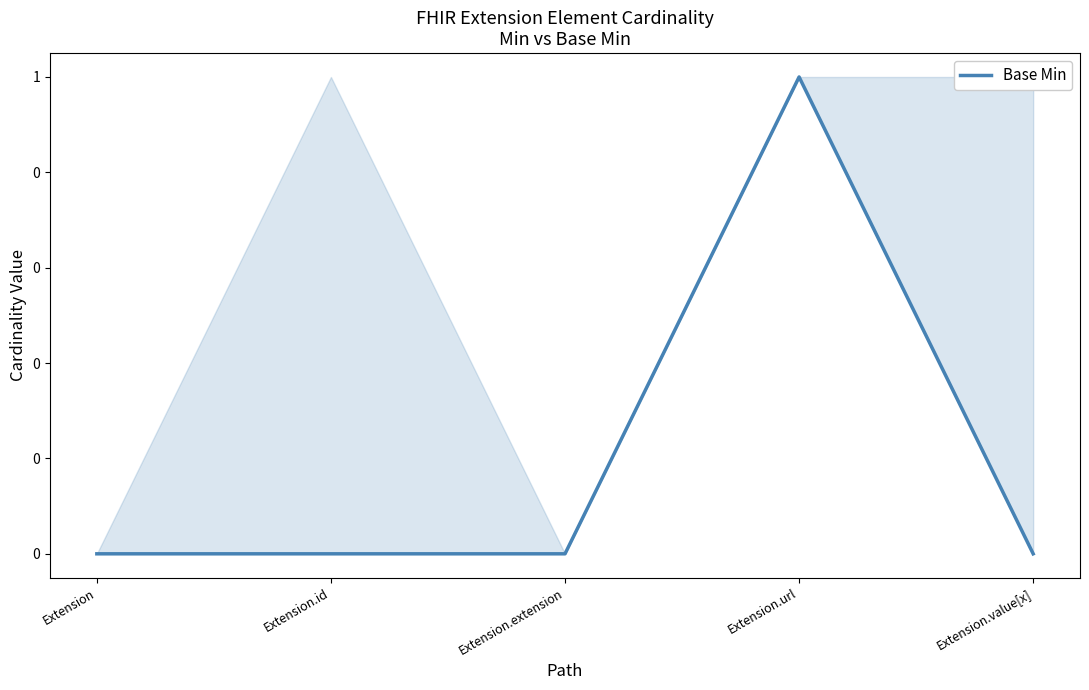

Does the chart have visible grid lines?

No